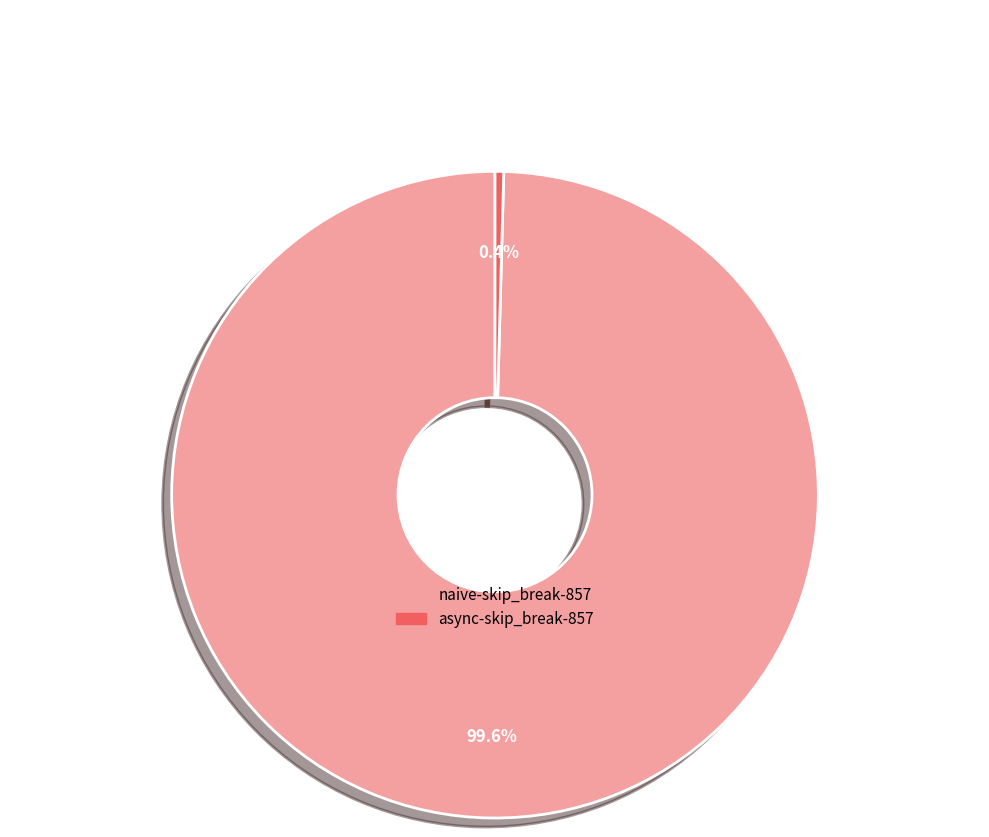

To the nearest percent, what portion does naive-skip_break-857 represent?

100%